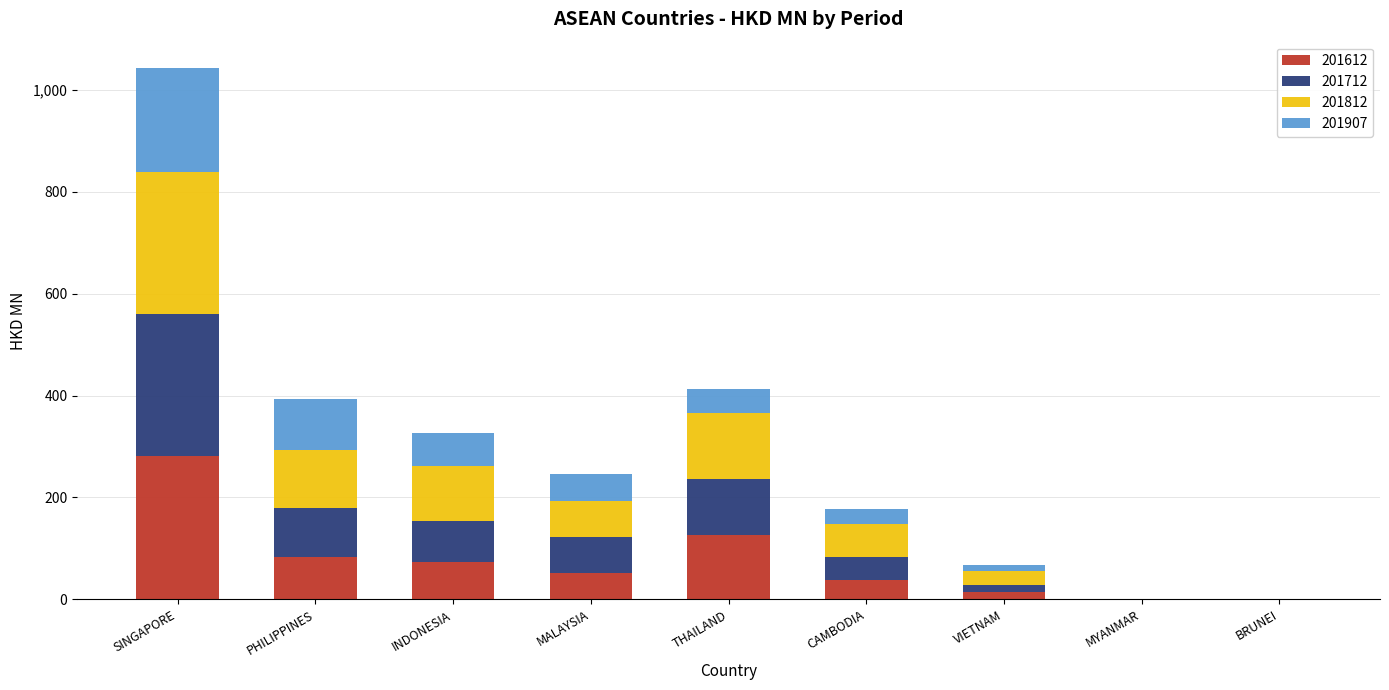

Are the bars horizontal?

No